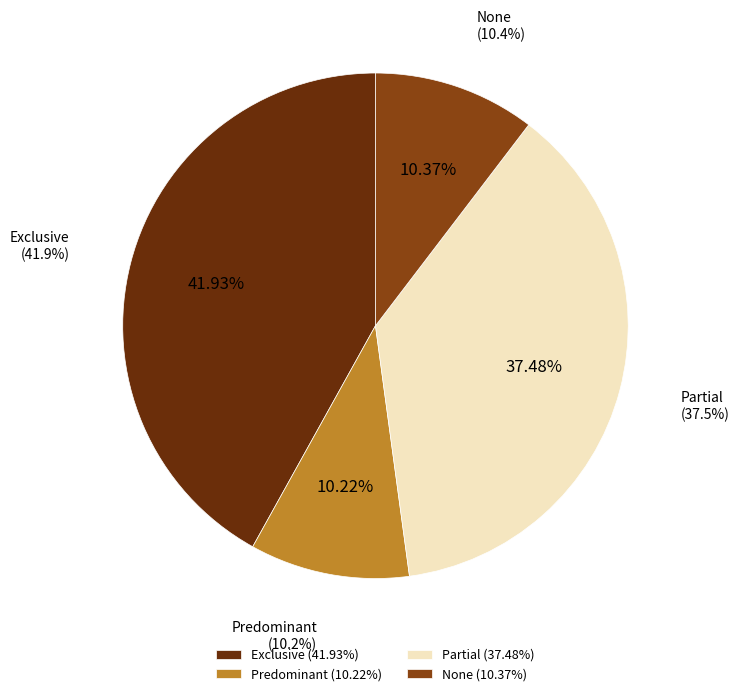

What is the total percentage of Predominant and None?

20.6%